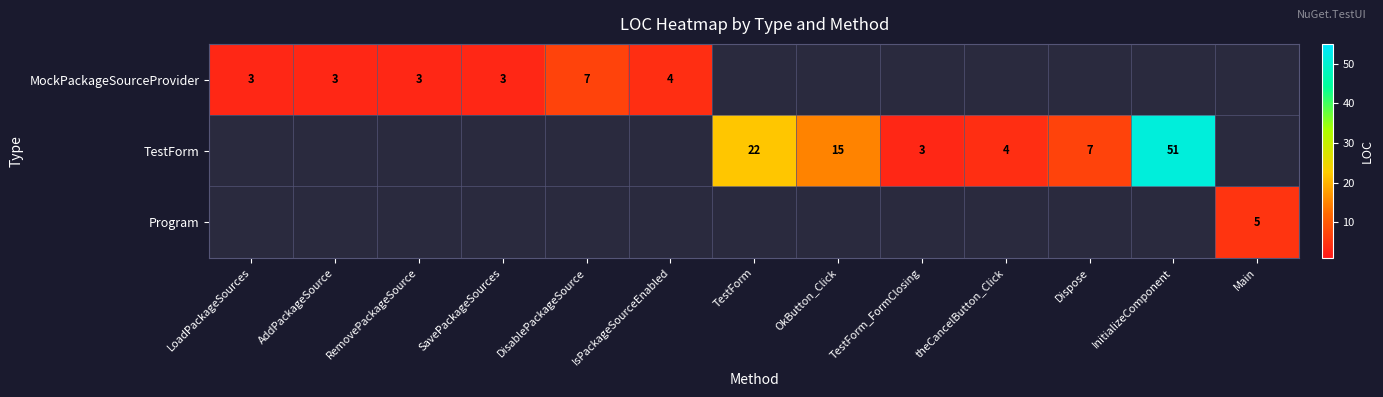

What is the maximum value shown in the chart?

51.0